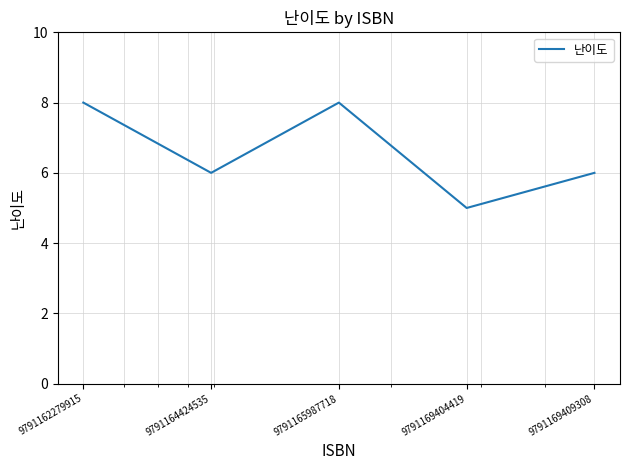

What is the average value?

7